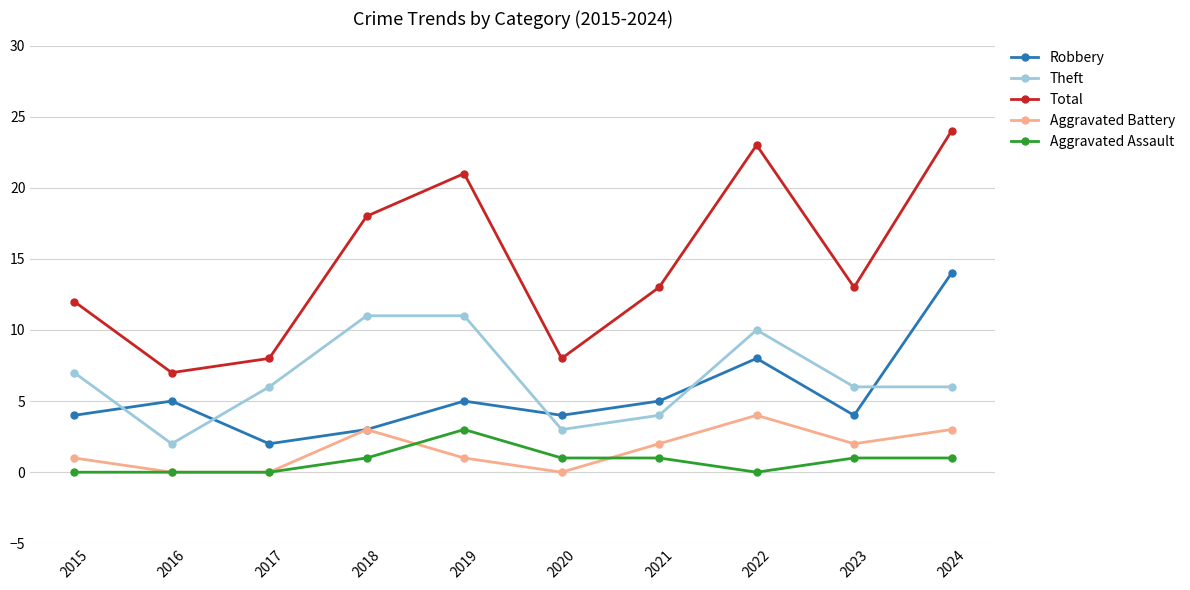

Count the number of data series in this chart.

5